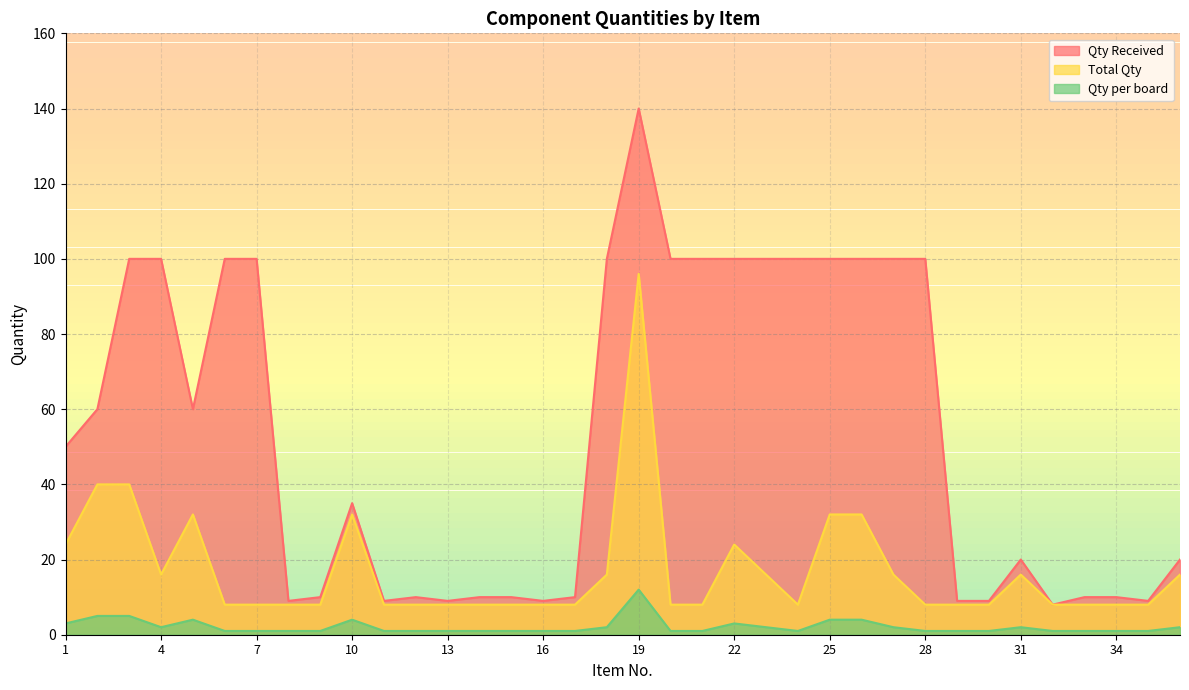

Which category has the lowest value in the Qty per board series?

6